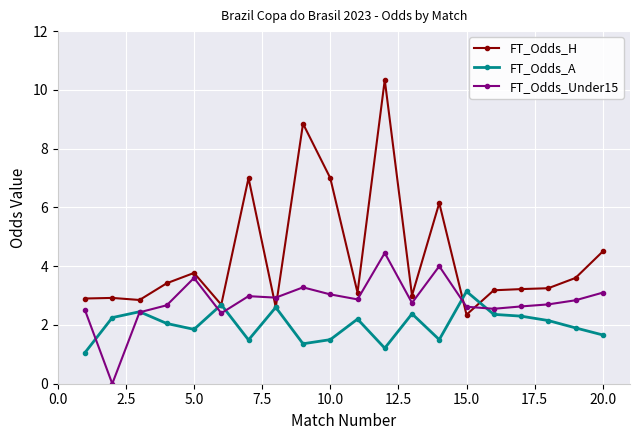

At how many categories does at least one series exceed 5?

5